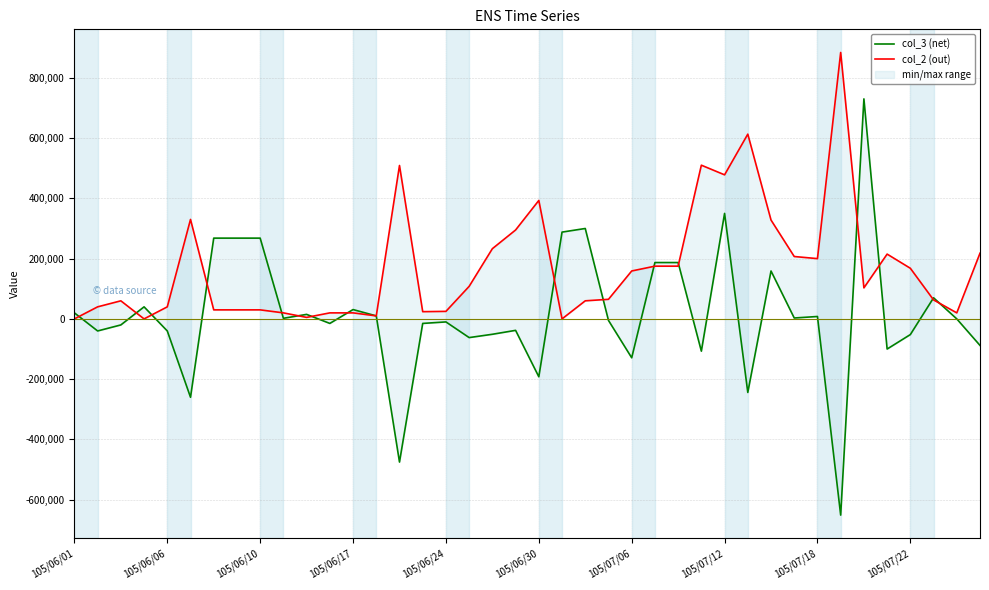

List the series in order of their peak value, lowest first.

col_3 (net), col_2 (out)